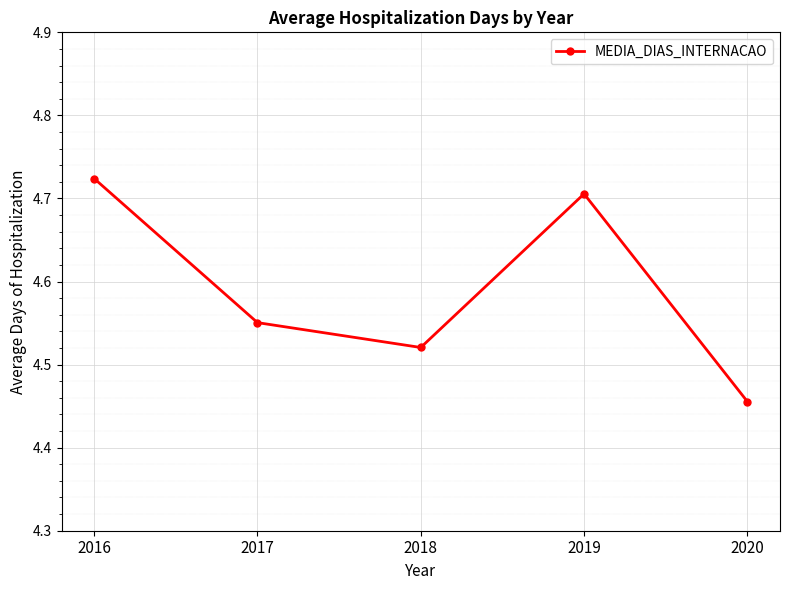

Which has a higher value, 2018 or 2017?

2017